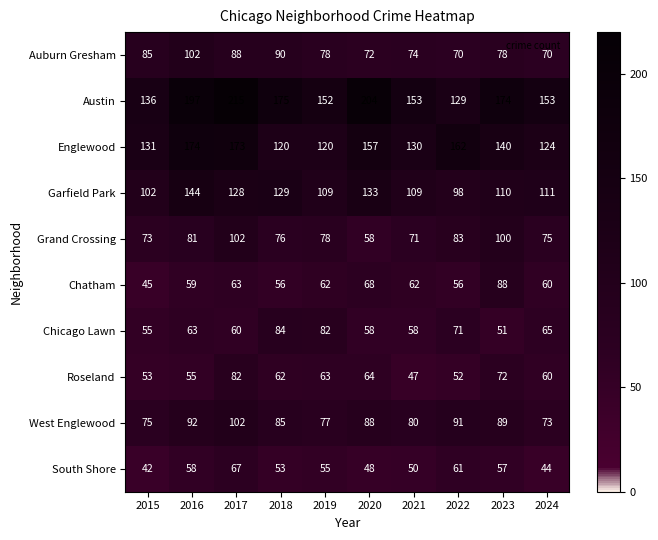

What is the difference between the maximum and minimum values in the West Englewood series?

29